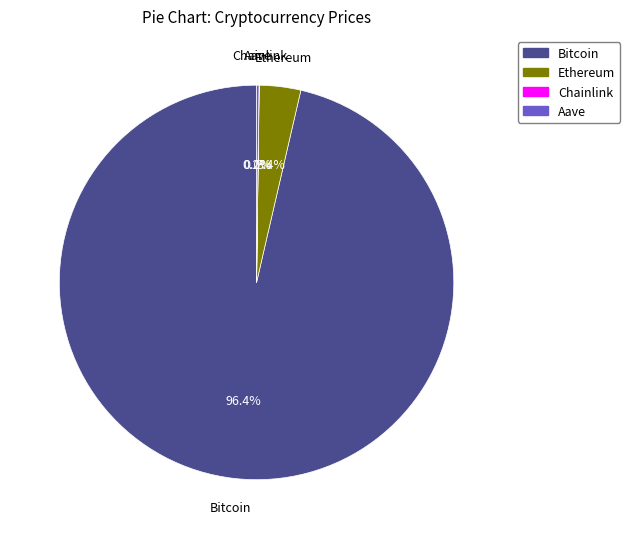

Which slice is the largest?

Bitcoin